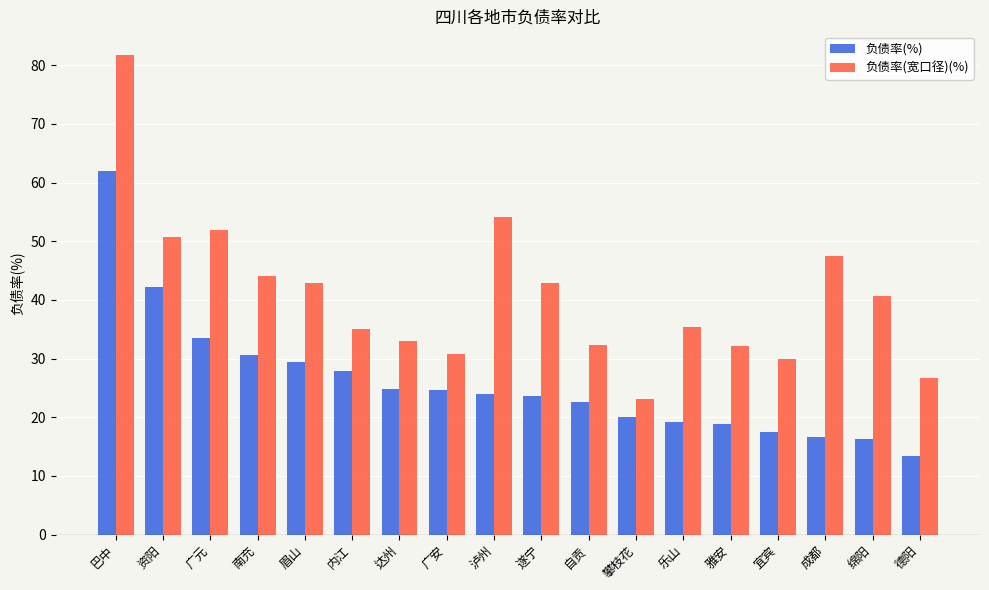

Which series has the largest range (max minus min)?

负债率(宽口径)(%)